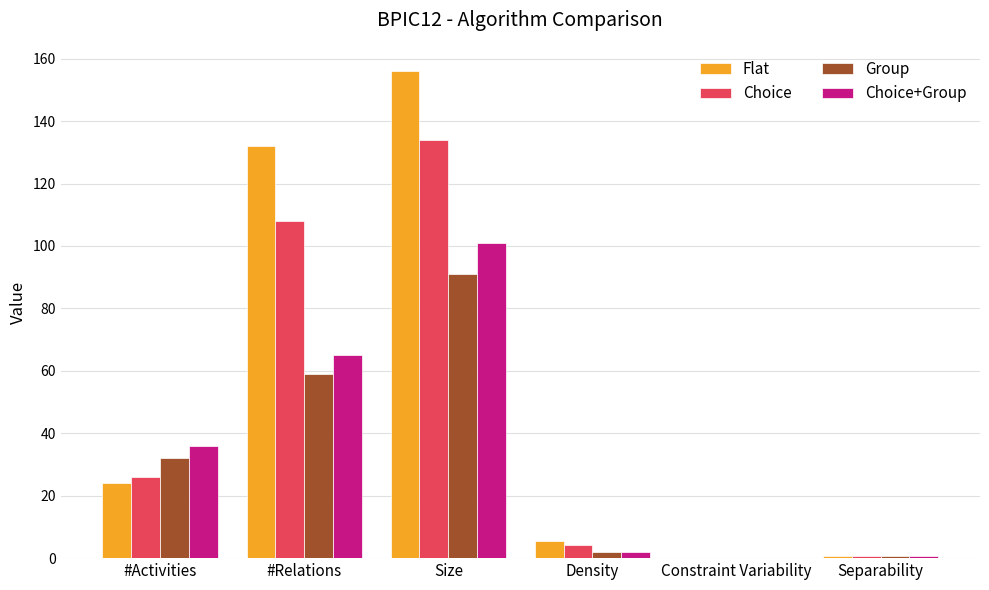

At which category is the sum across all series the highest?

Size